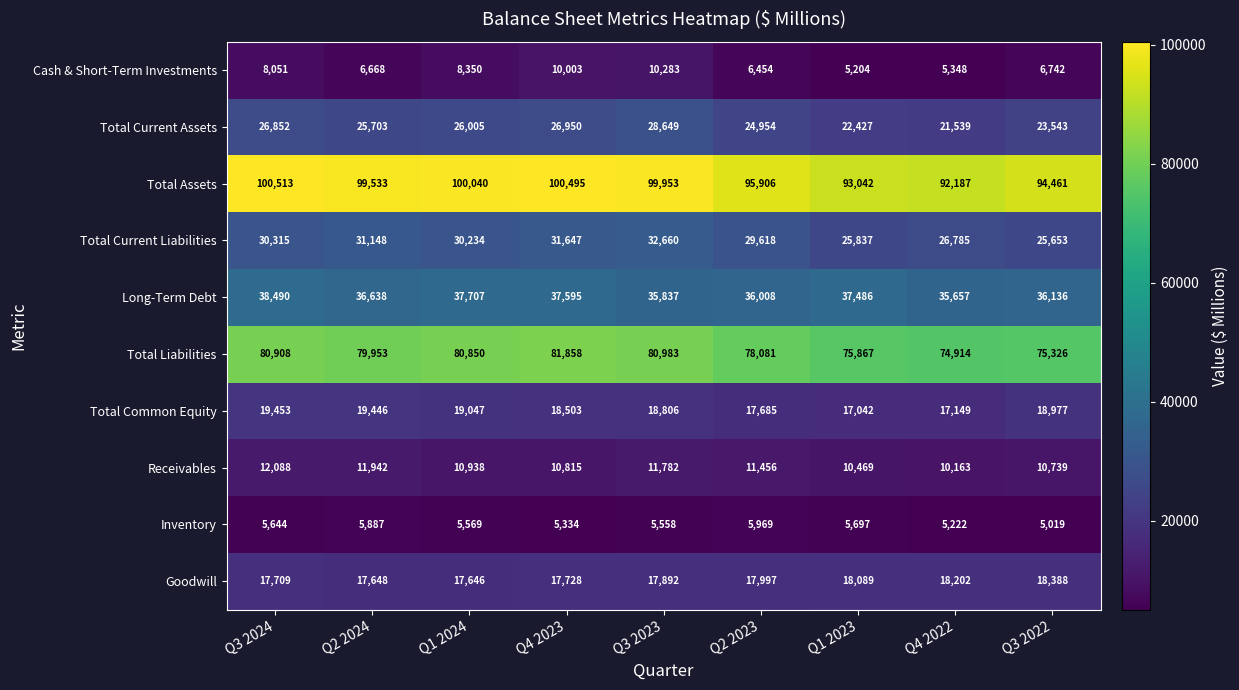

Which series has the widest spread of values?

Total Assets